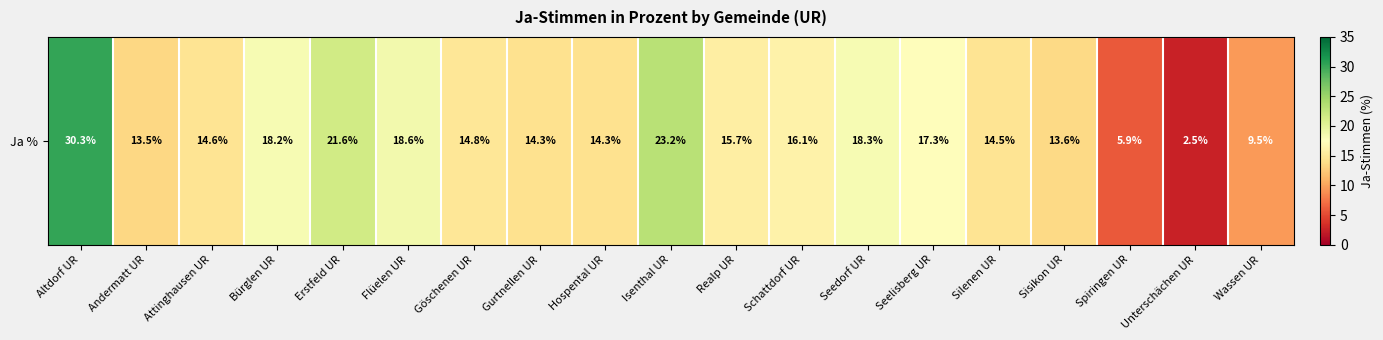

List the labels in order of value, smallest first.

Unterschächen UR, Spiringen UR, Wassen UR, Andermatt UR, Sisikon UR, Gurtnellen UR, Hospental UR, Silenen UR, Attinghausen UR, Göschenen UR, Realp UR, Schattdorf UR, Seelisberg UR, Bürglen UR, Seedorf UR, Flüelen UR, Erstfeld UR, Isenthal UR, Altdorf UR